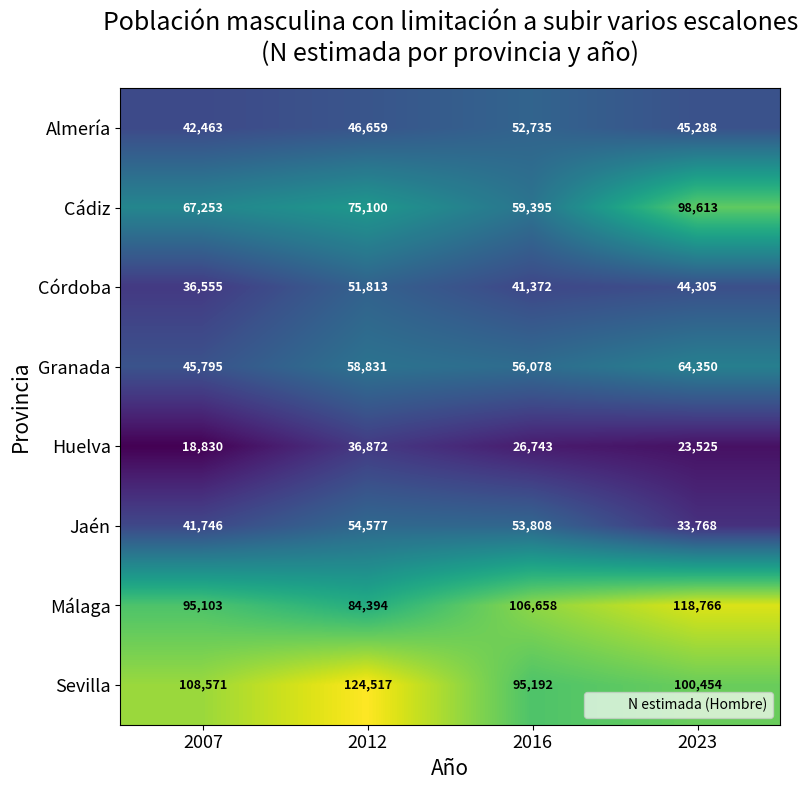

At which label is Huelva closest to 27851?

2016